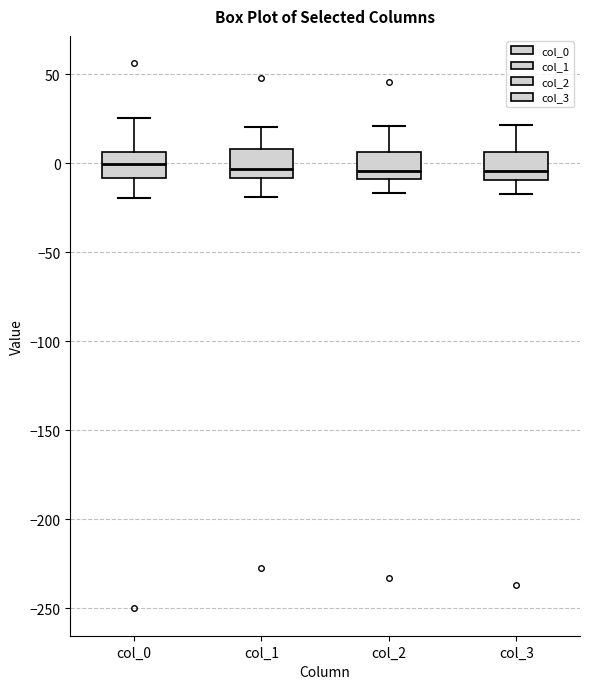

Where does the median line of the box for col_1 sit on the y-axis? The values are not printed on the chart, so give them approximately, as read against the axis.

-5